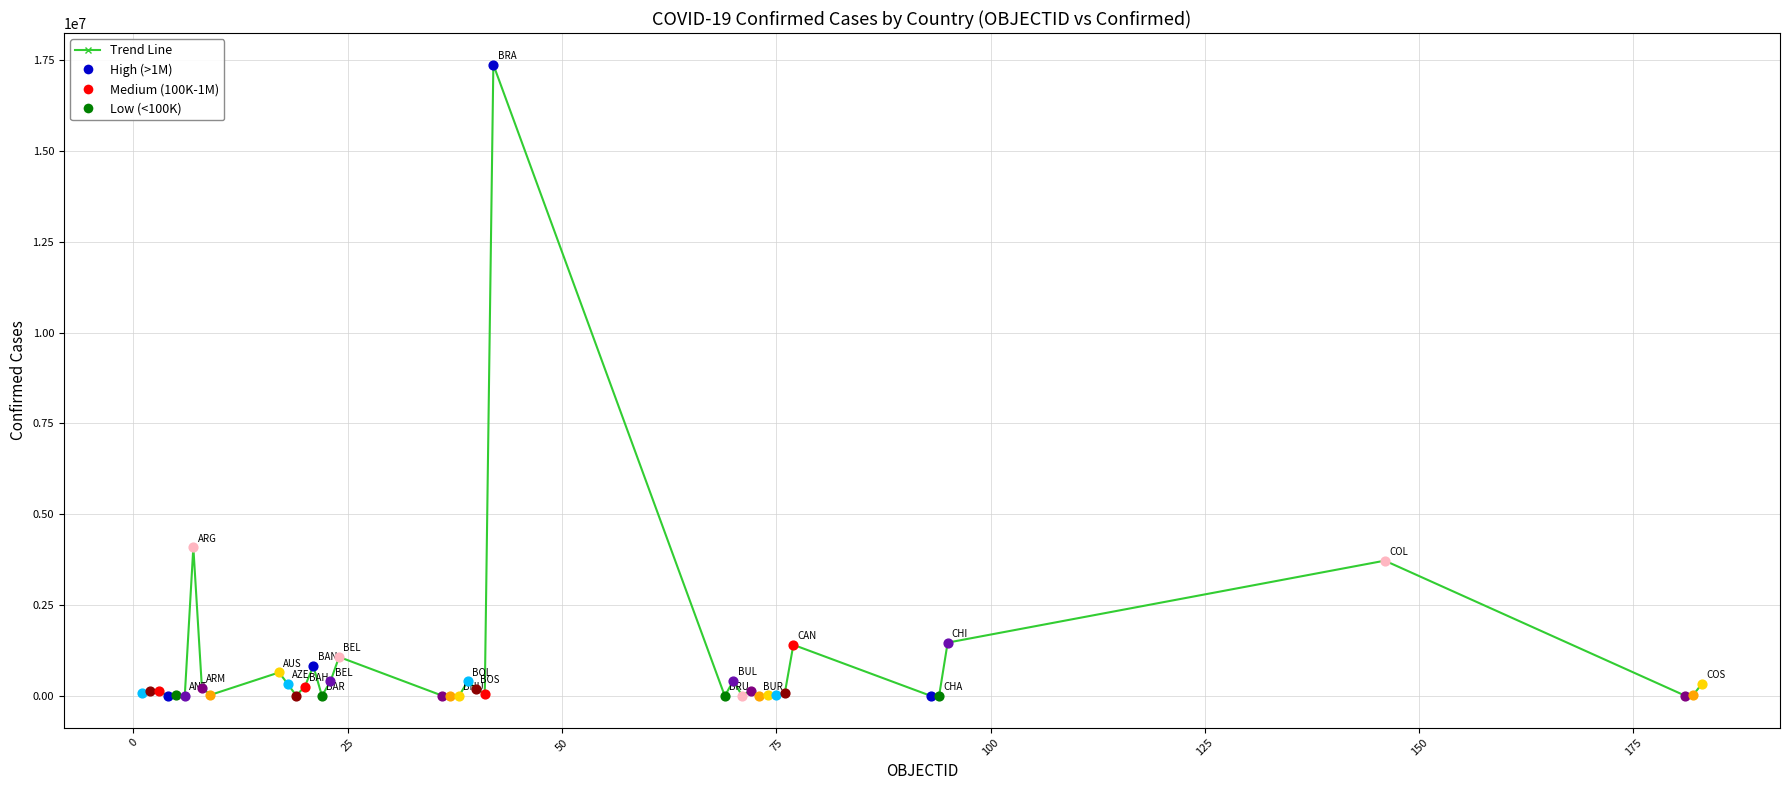

What is the difference between the maximum and second lowest values?

17373555